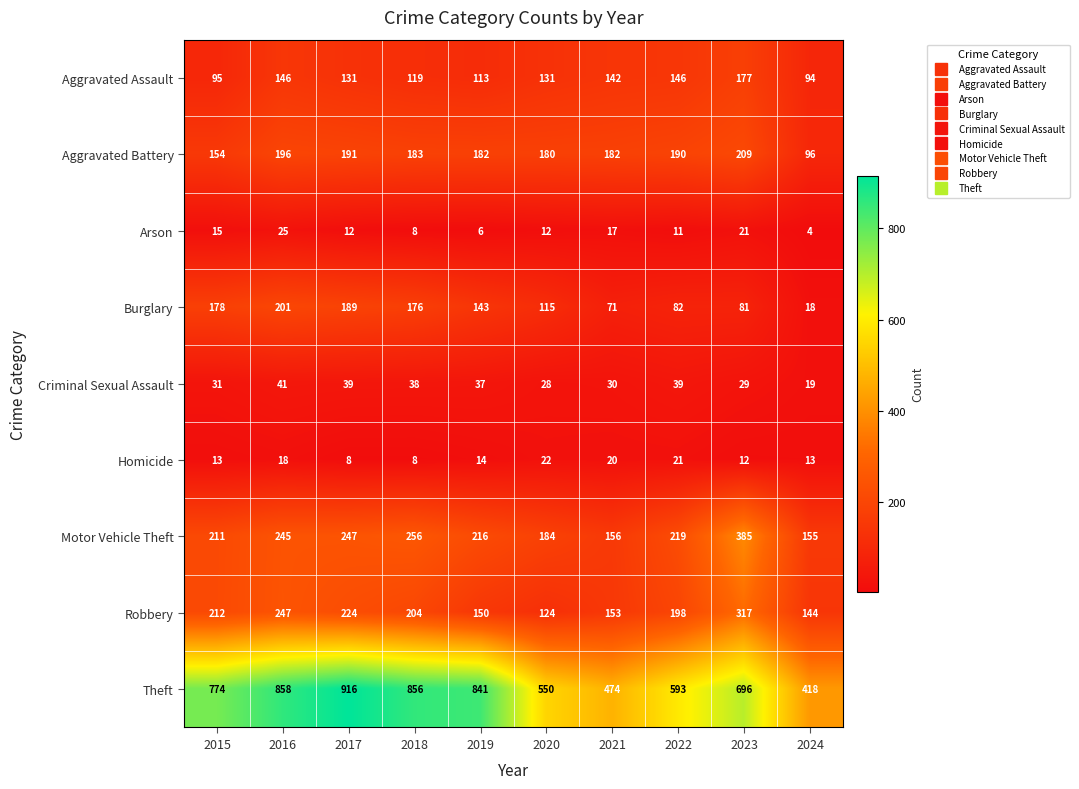

At which label does Criminal Sexual Assault reach its minimum?

2024